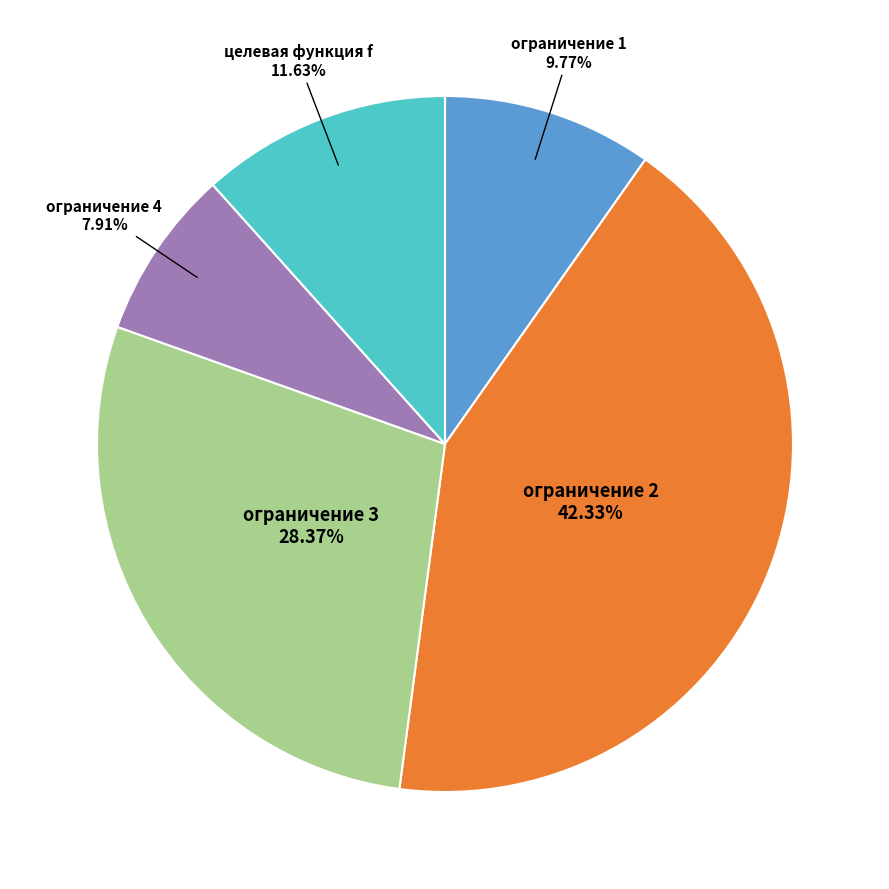

How many segments does this pie chart have?

5